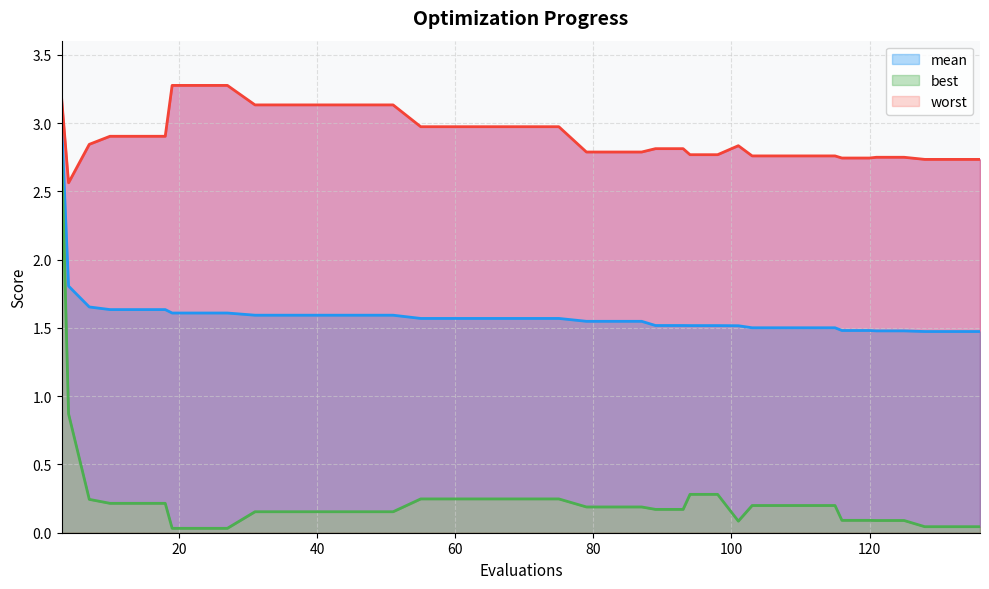

True or false: best line and mean line intersect in this chart.

False